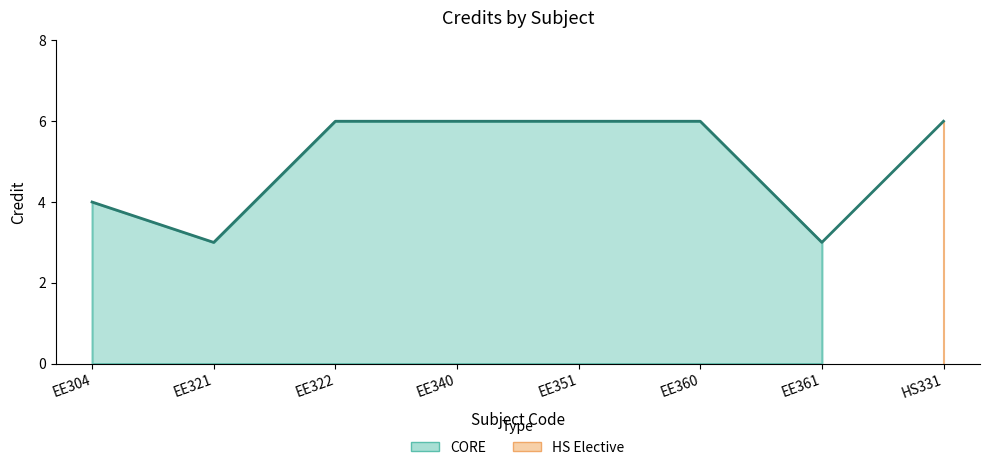

What is the difference between the second highest and minimum values?

3